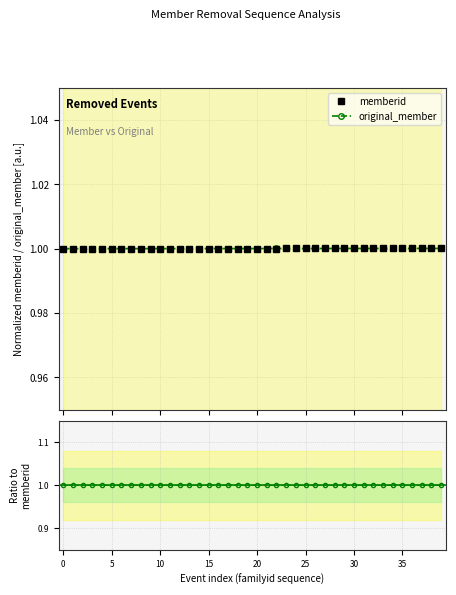

True or false: original_member and memberid cross at least once.

True